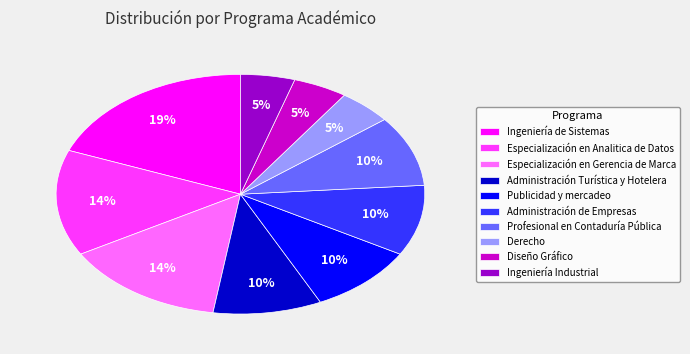

True or false: Ingeniería Industrial accounts for 5% of the total.

True